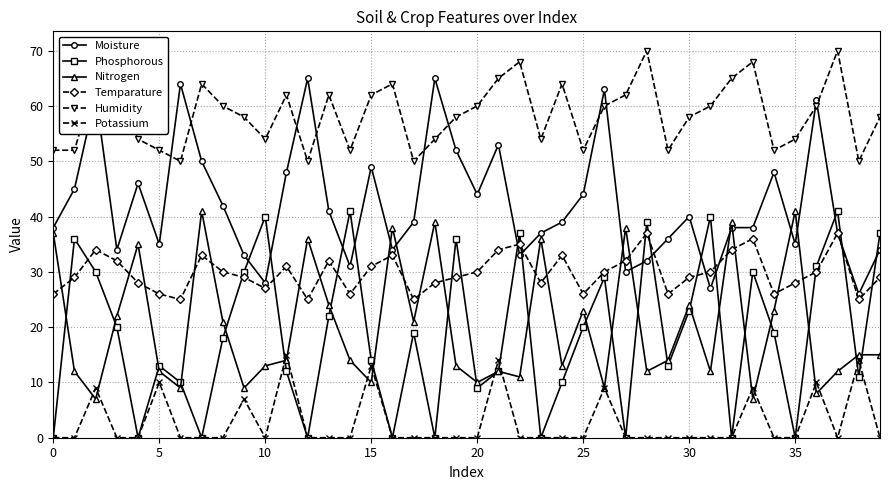

Which series has the largest total across all categories?

Humidity